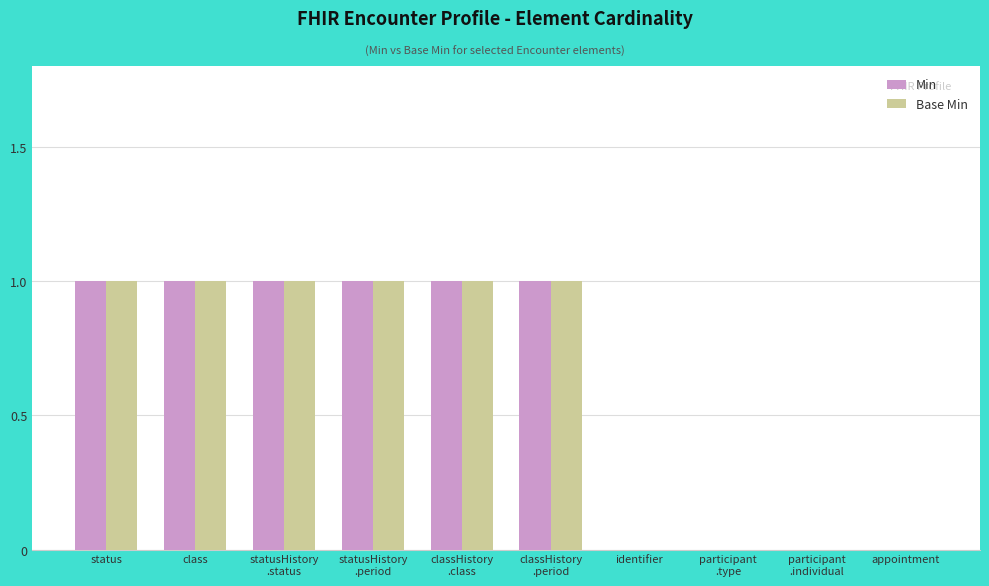

The value of Base Min at appointment is 0. True or false?

True